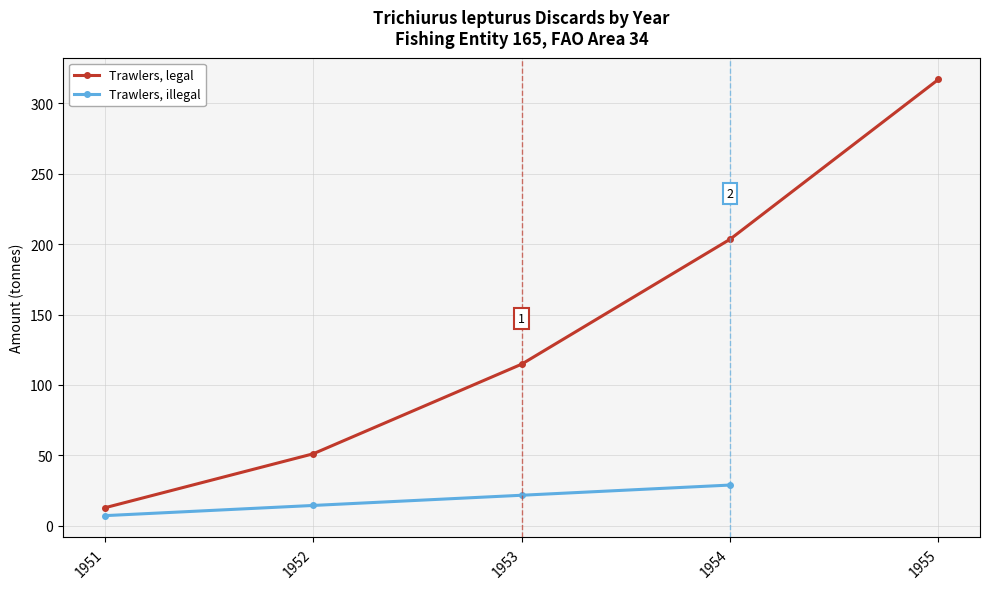

The value at 1952 is 80.1. True or false?

False